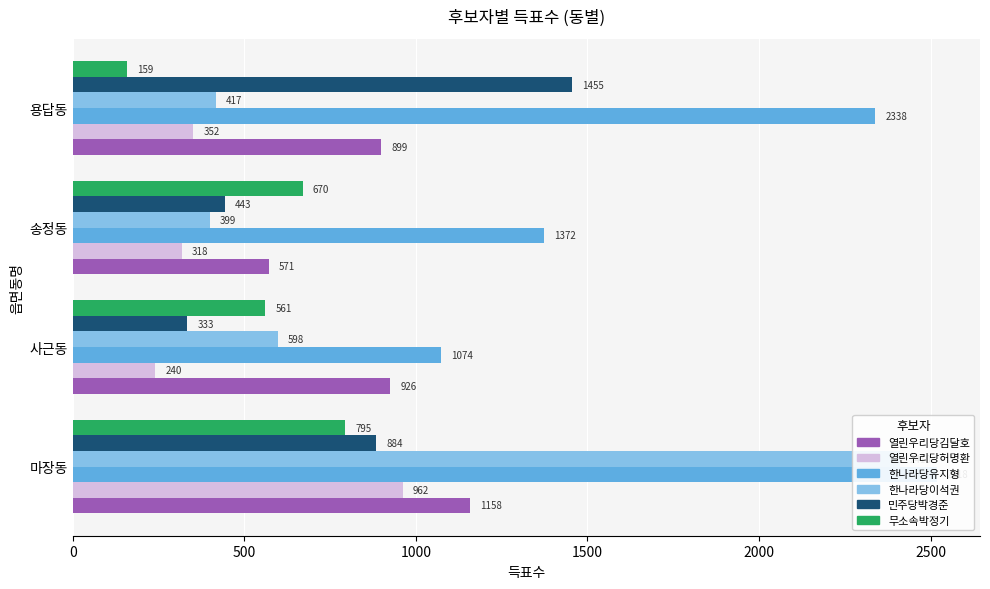

How many values in the 한나라당이석권 series exceed 598?

1